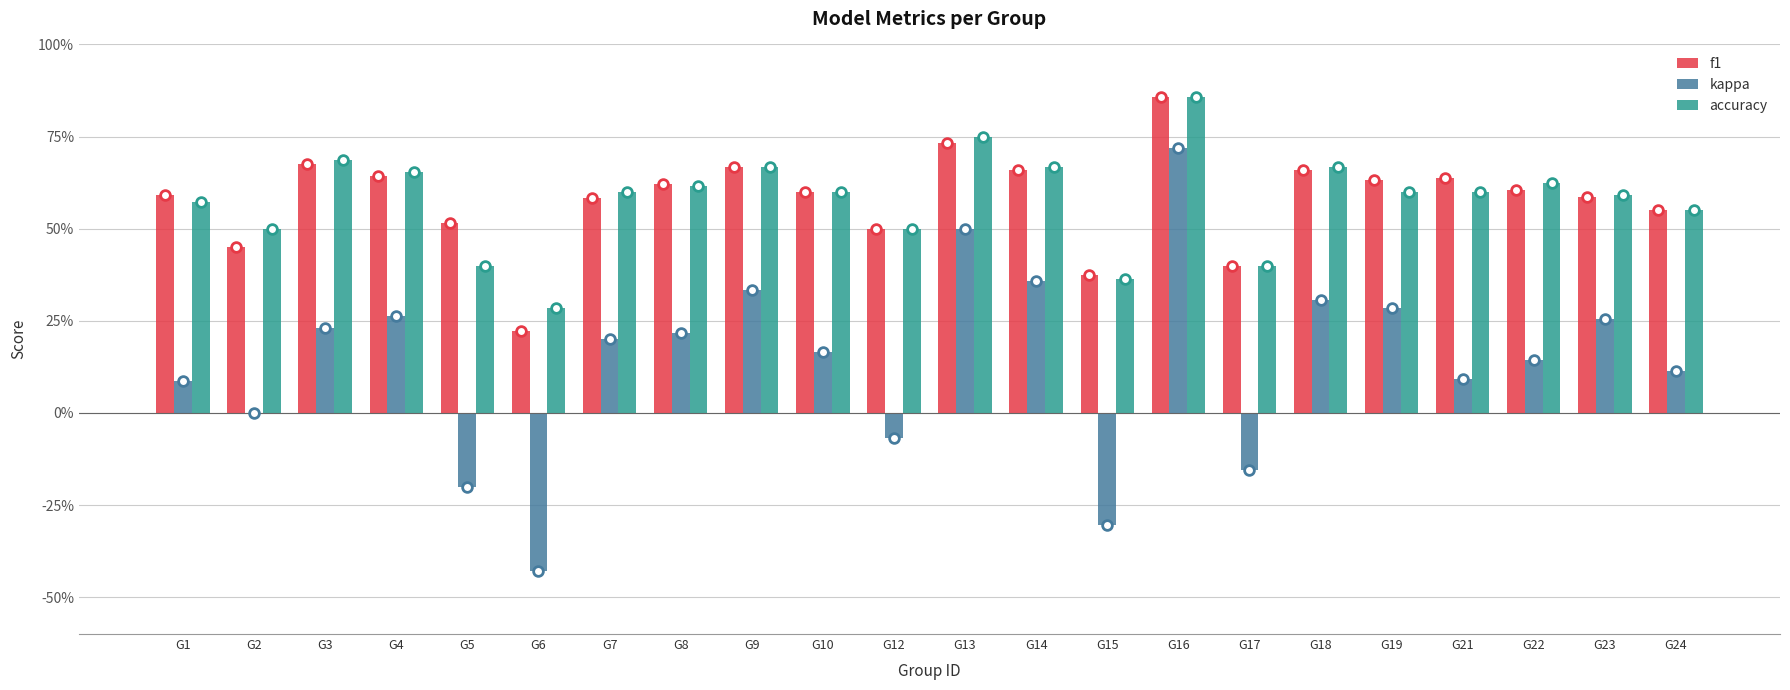

What is the maximum value shown in the chart?

0.9